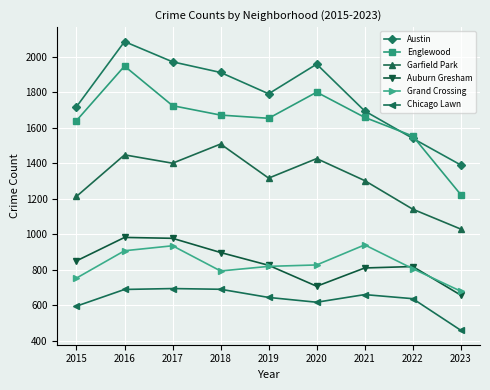

True or false: Chicago Lawn and Austin cross at least once.

False